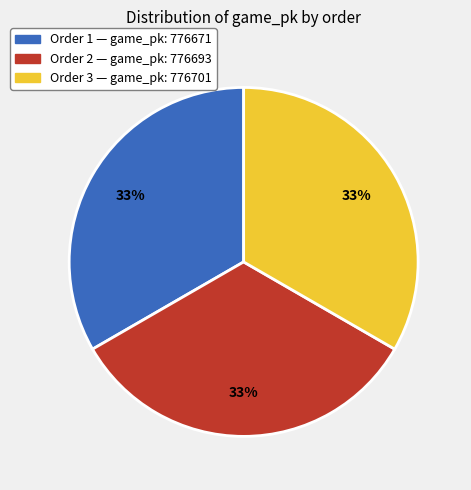

To the nearest percent, what is the average slice percentage?

33%